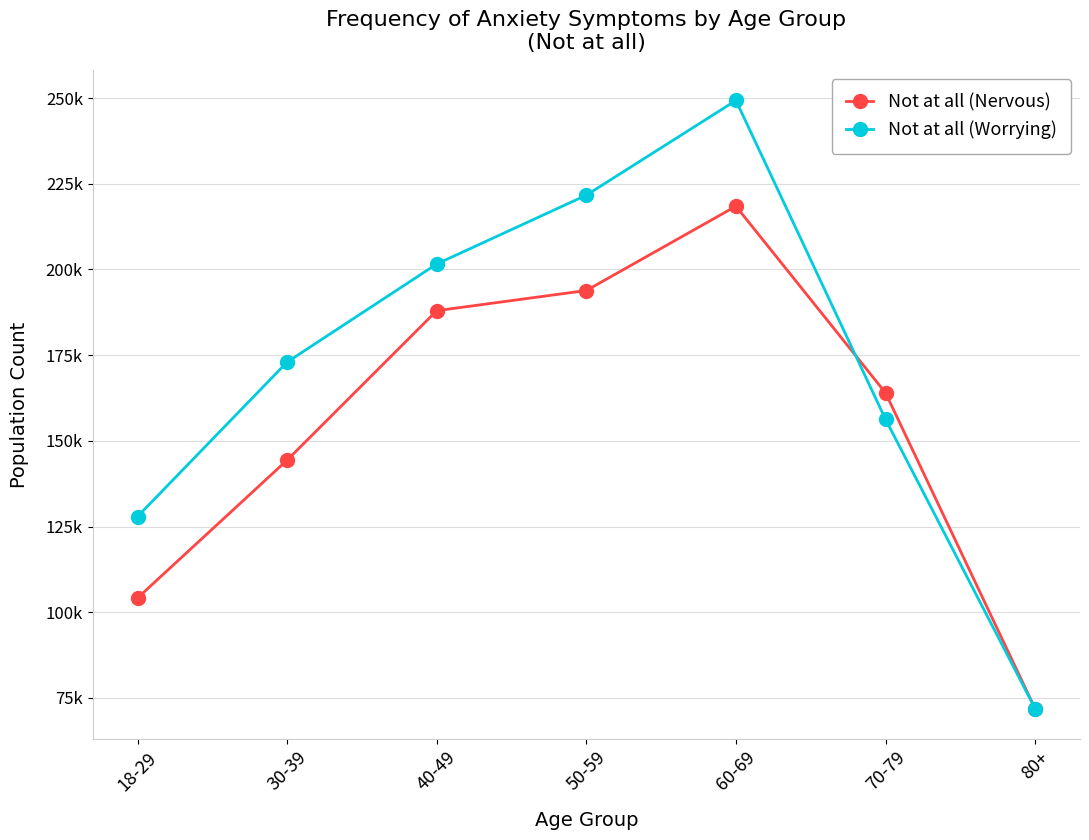

What is the sum of the Not at all (Worrying) values at 40-49 and 60-69?

450885